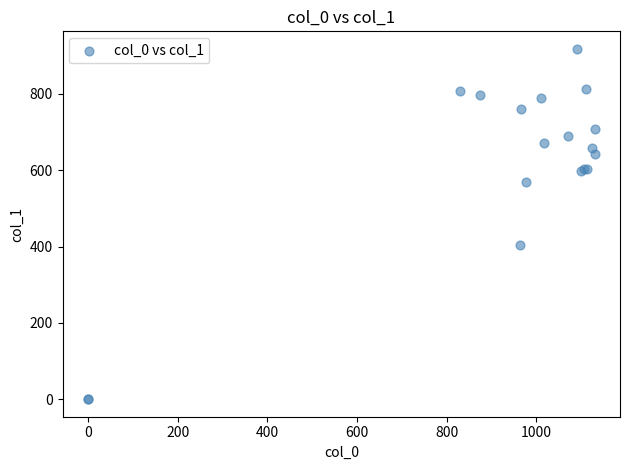

What Y value in the scatter plot is closest to 459?

405.0